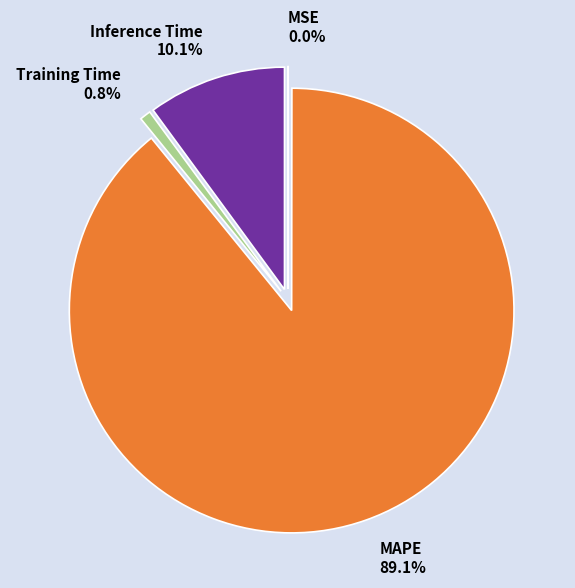

True or false: Inference Time accounts for 18% of the total.

False